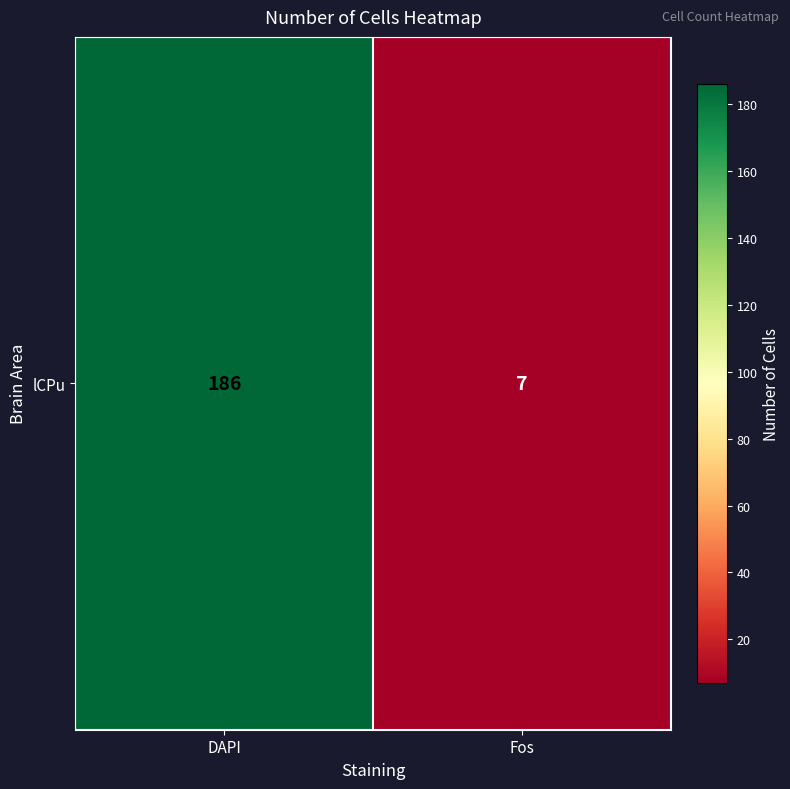

Rank the categories by value from highest to lowest.

DAPI, Fos